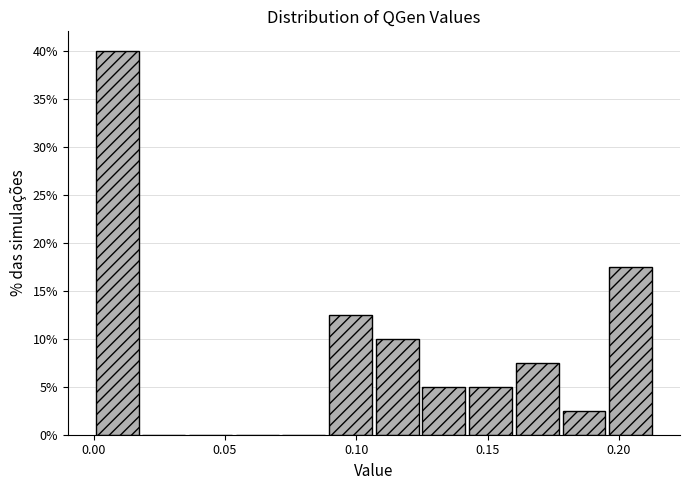

Around what value on the x-axis is the tallest bar? Give the approximate position of its centre, as read against the axis.

0.010